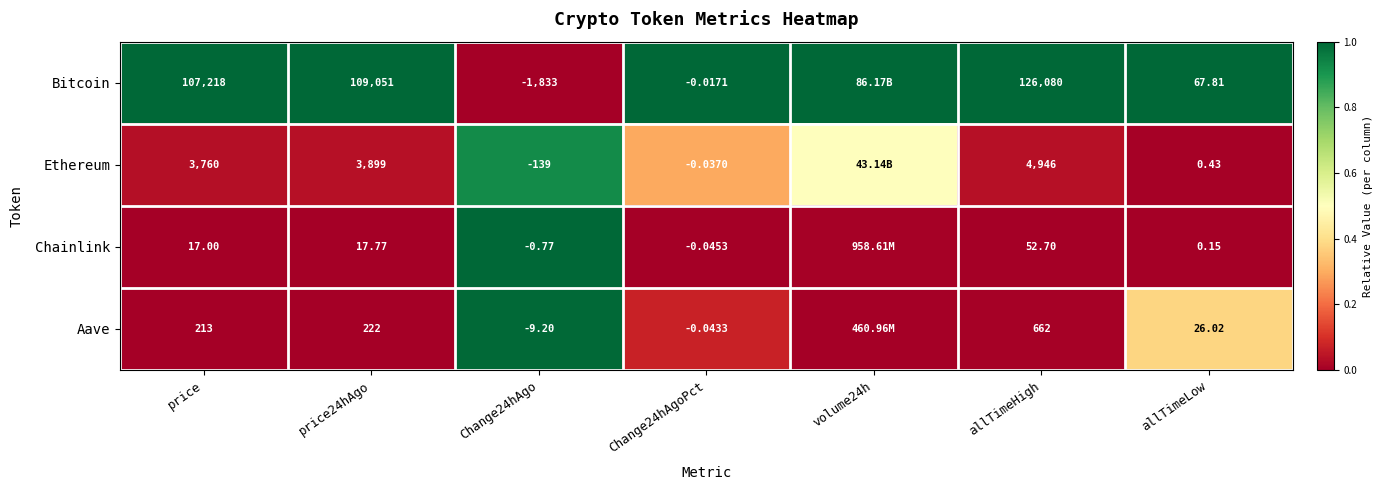

Is the value of Aave at allTimeLow greater than the value of Chainlink at allTimeHigh?

No